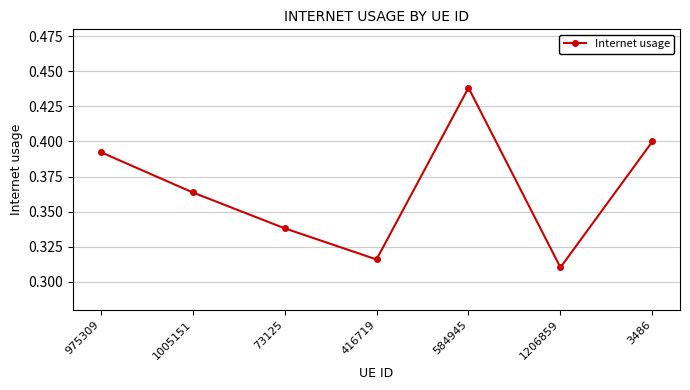

How many distinct data groups are displayed?

1